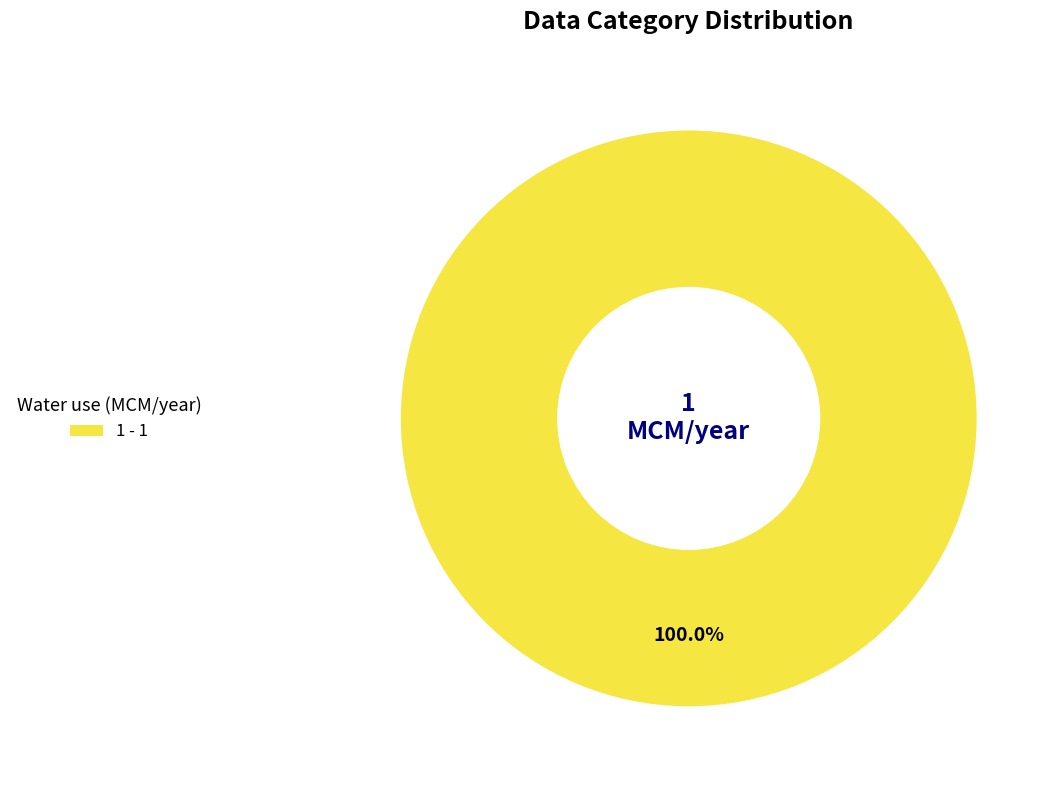

Rank the categories by value from lowest to highest.

1